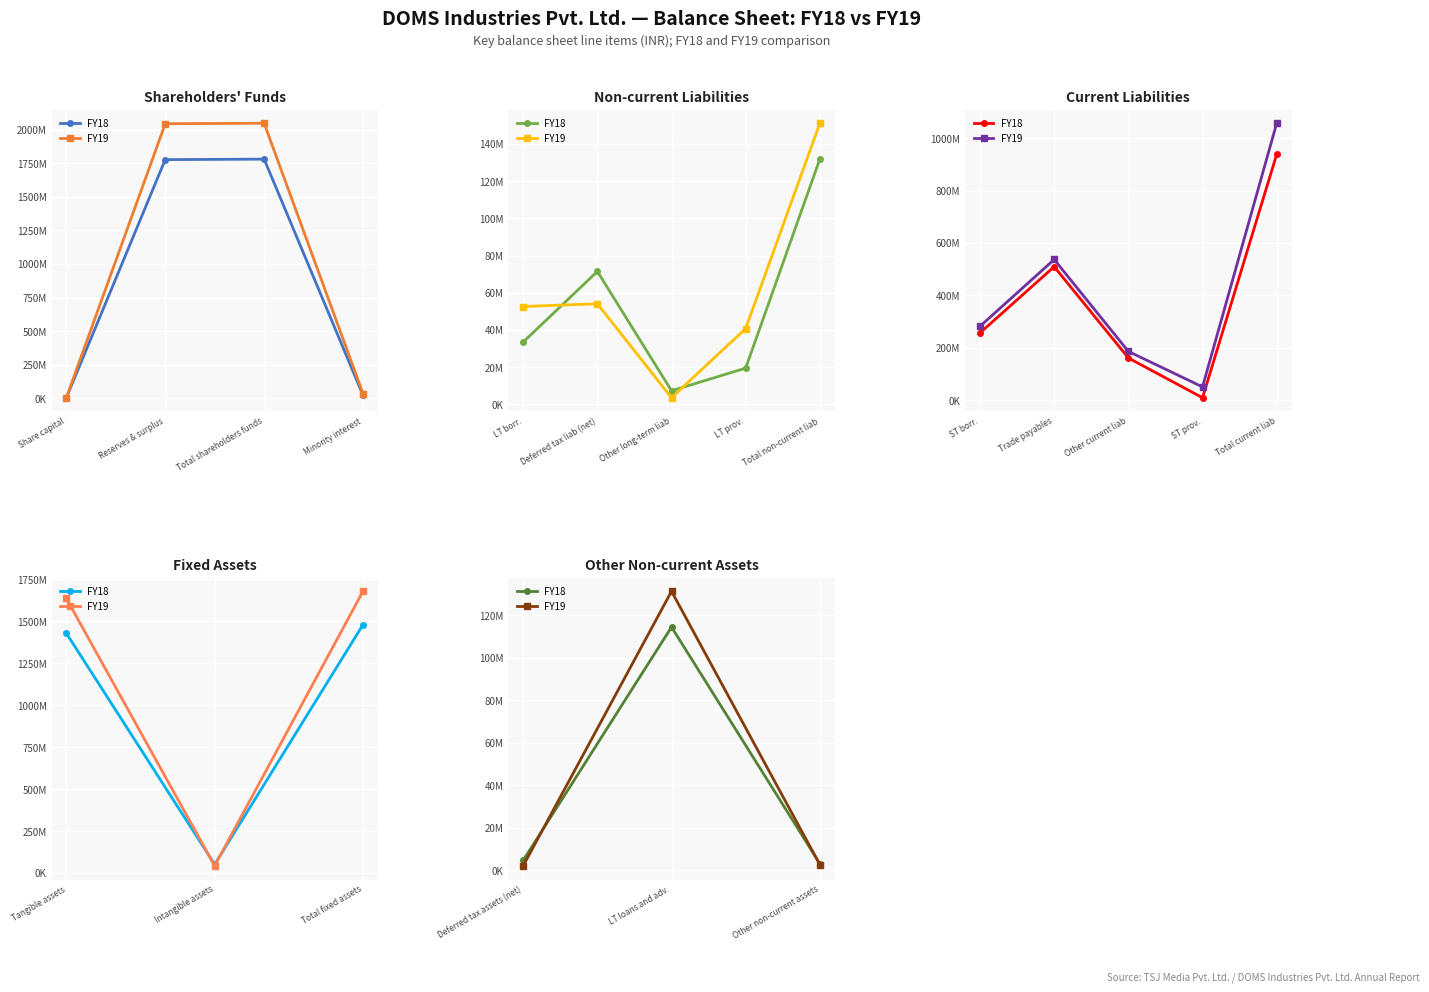

How many lines are shown in the chart?

2